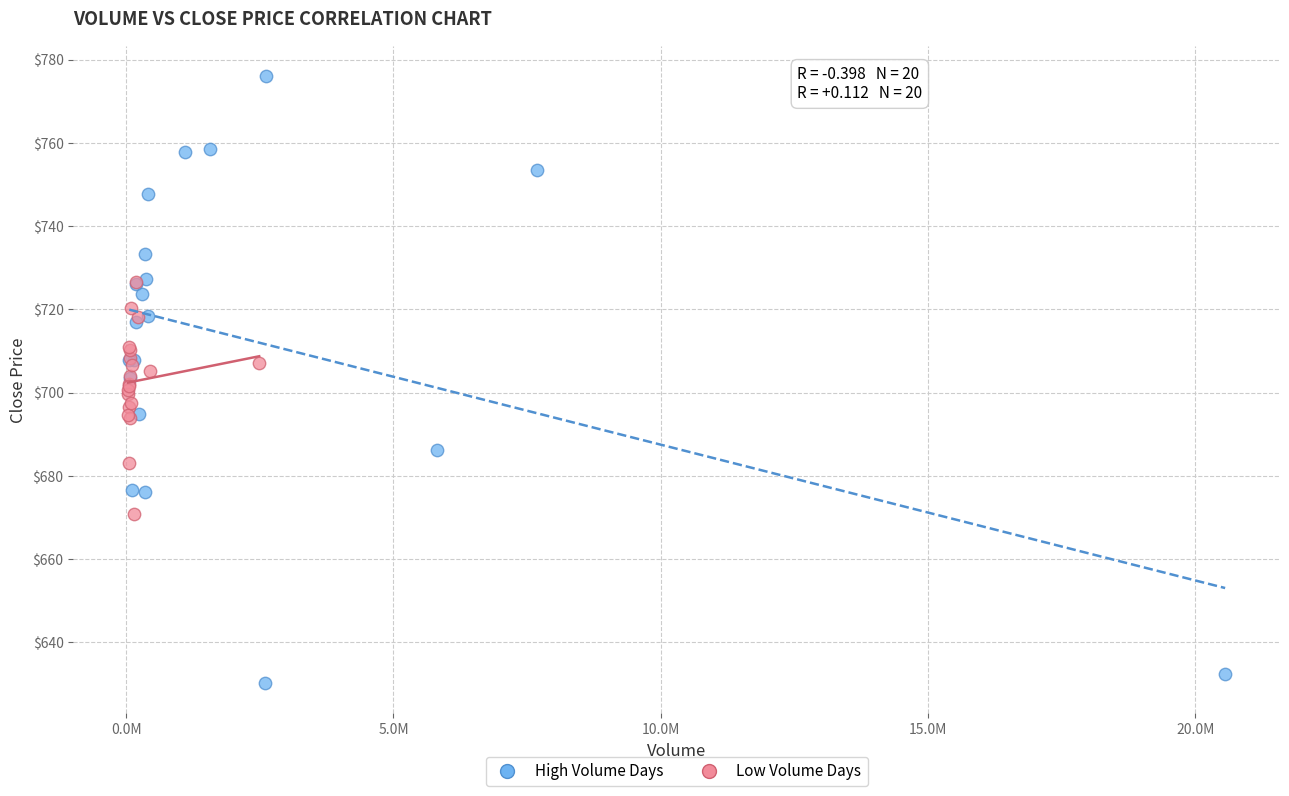

Which series reaches the minimum Y coordinate?

High Volume Days